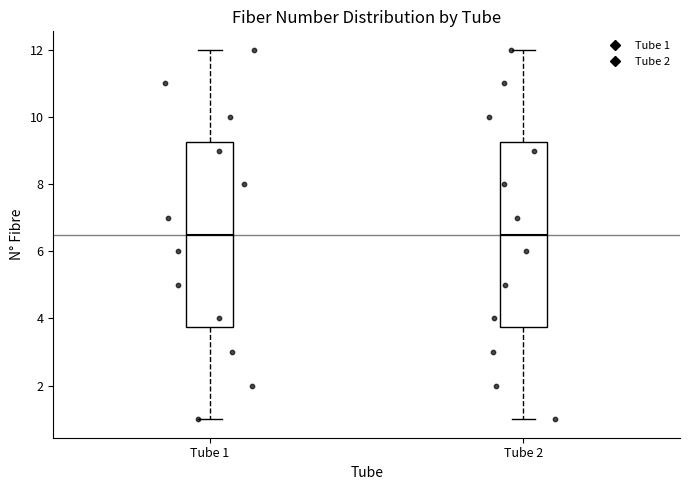

Reading left to right, transcribe this box plot: for each box, give where its median line is, the range the box spans, and where its two whiskers end, as read against the y-axis. The values are not printed on the chart, so give them approximately, as read against the axis.

Tube 1: median 6.6, box 3.8 to 9.2, whiskers 1.0 to 12.0
Tube 2: median 6.6, box 3.8 to 9.2, whiskers 1.0 to 12.0